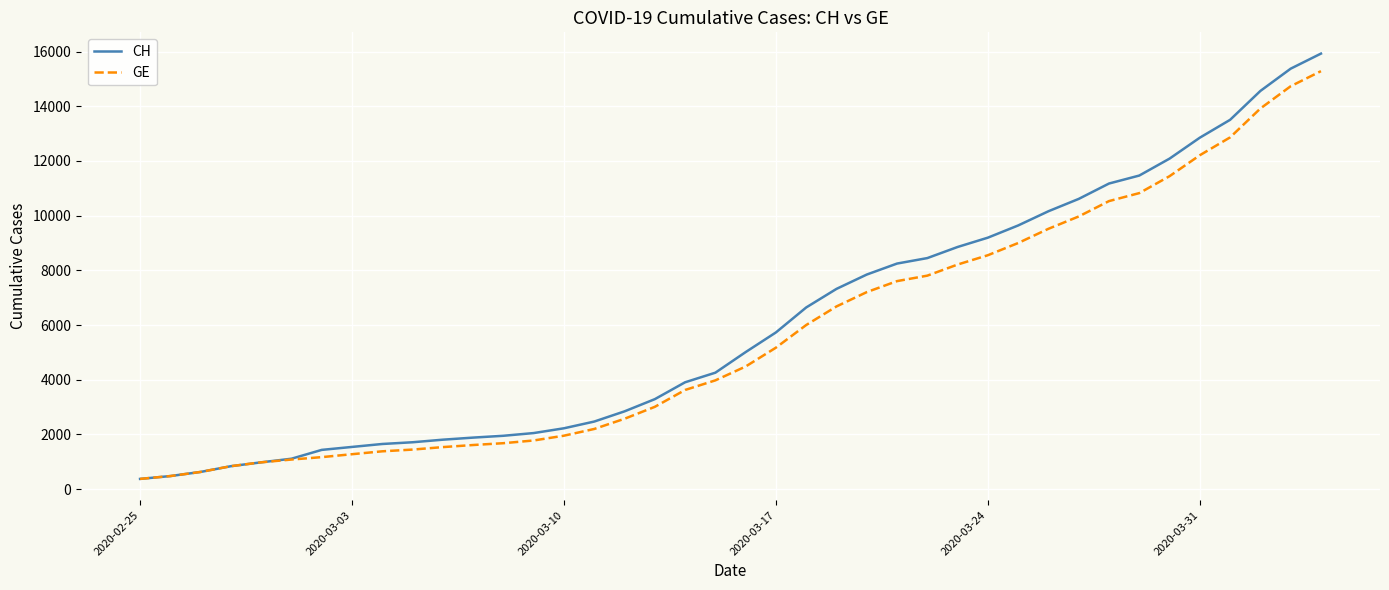

What is the smallest value displayed?

375